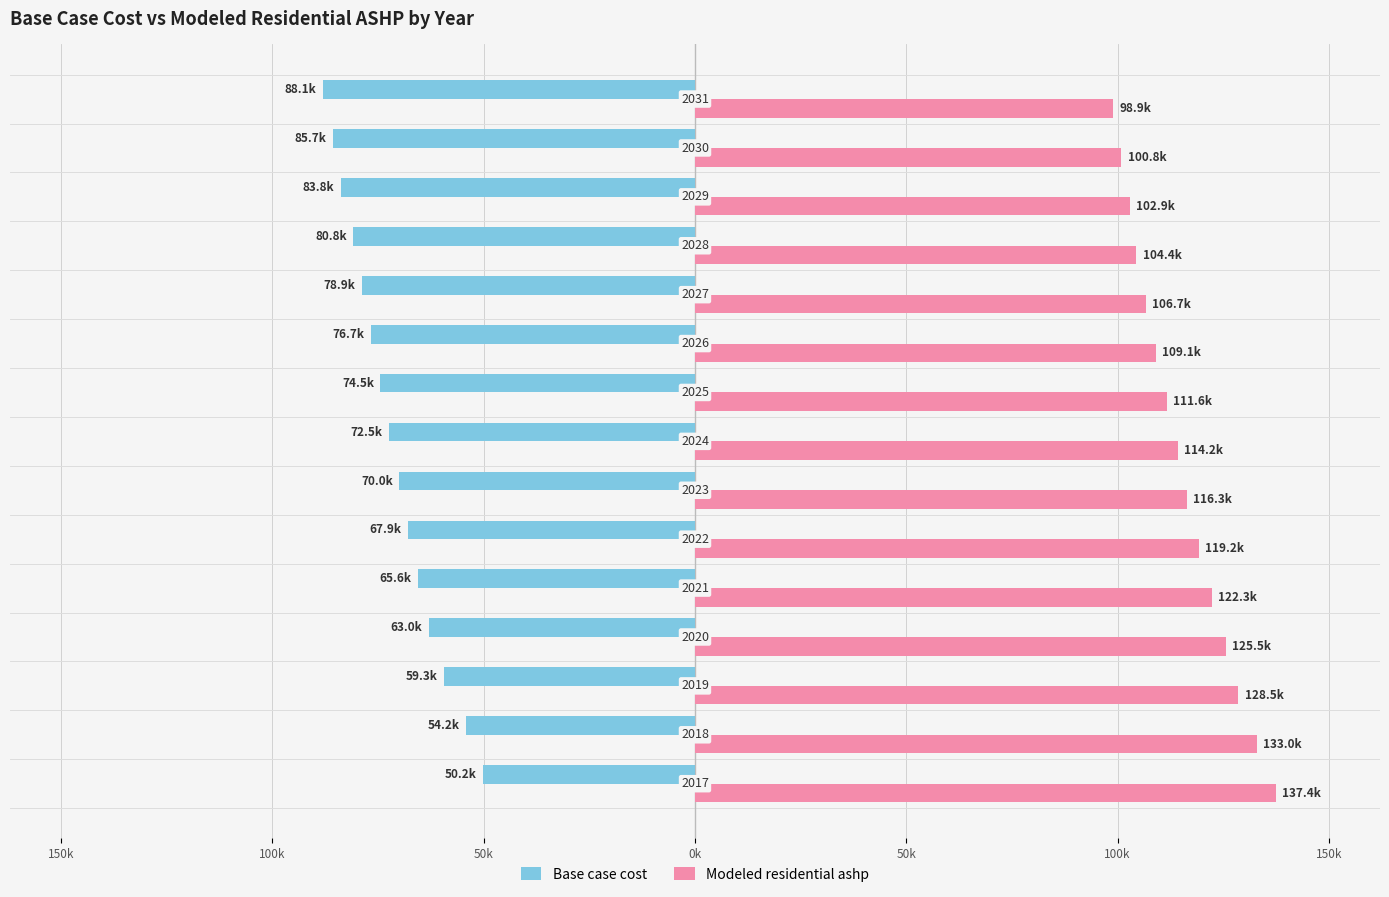

What is the maximum value shown in the chart?

137354.6